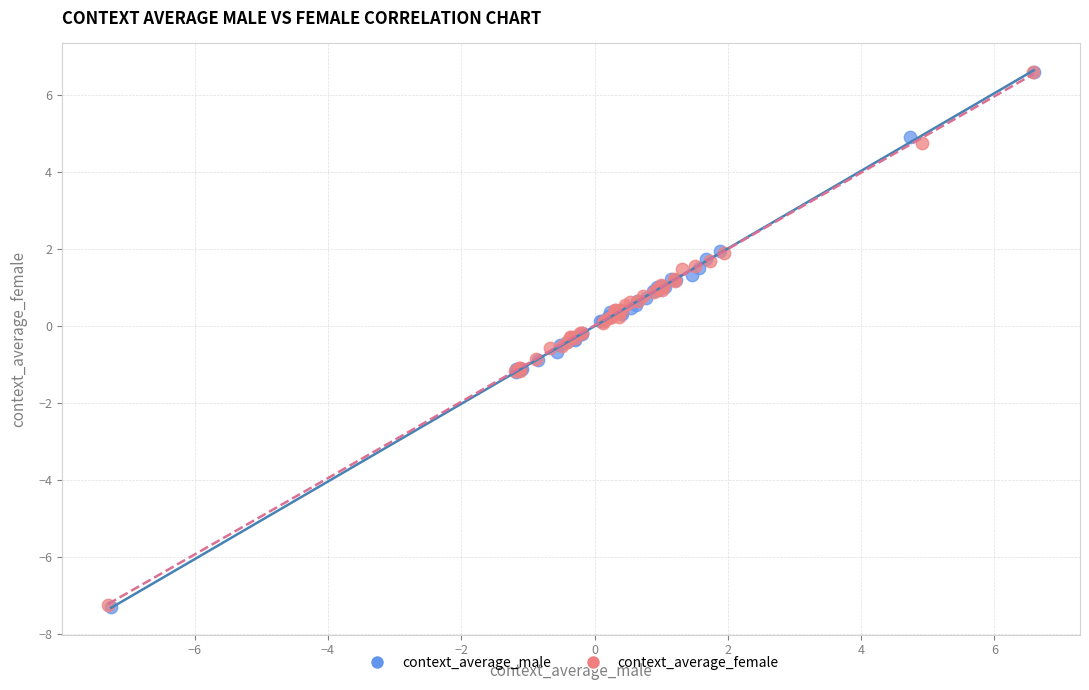

Which series has the widest spread of Y values?

context_average_male